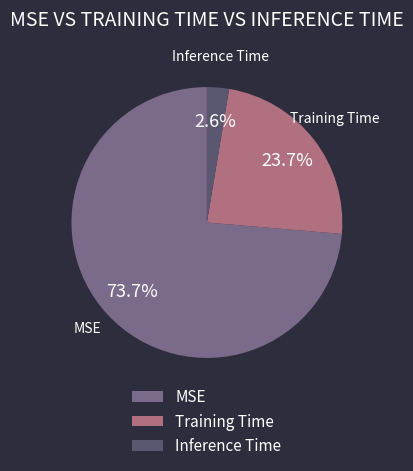

Which slice is the largest?

MSE